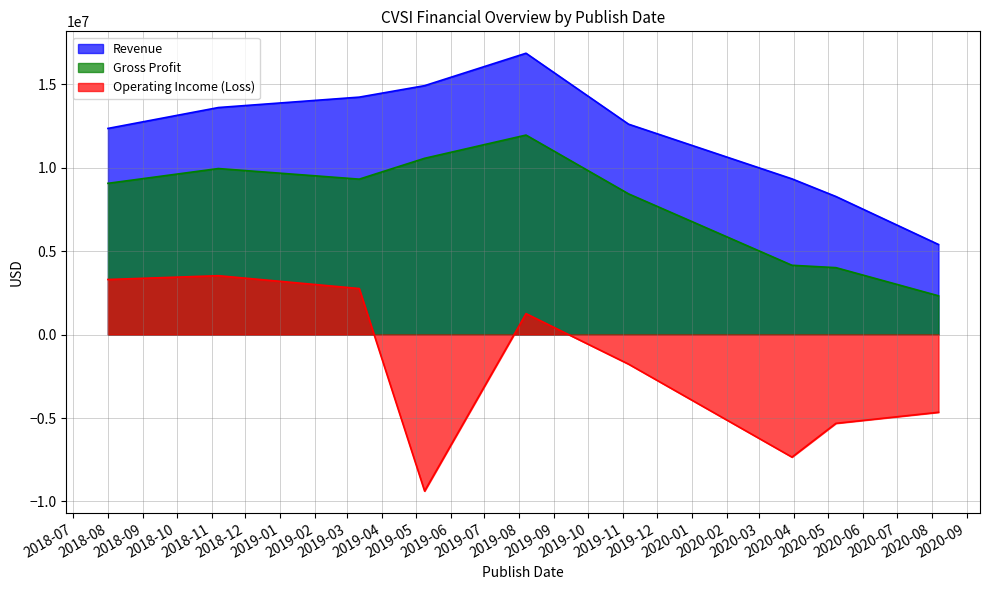

What is the sum of all Operating Income (Loss) values?

-17637606